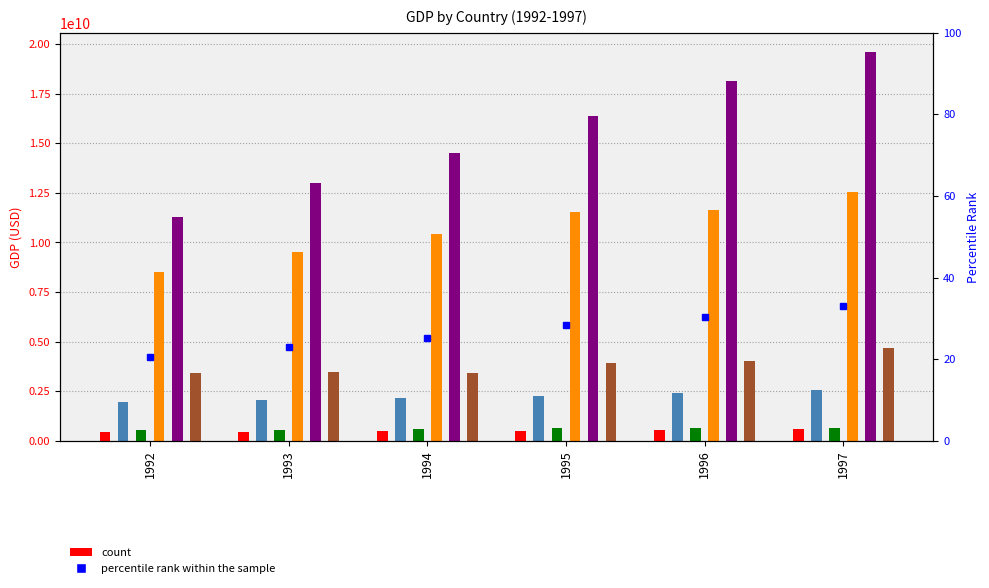

Are the bars grouped side by side (vs. stacked)?

Yes